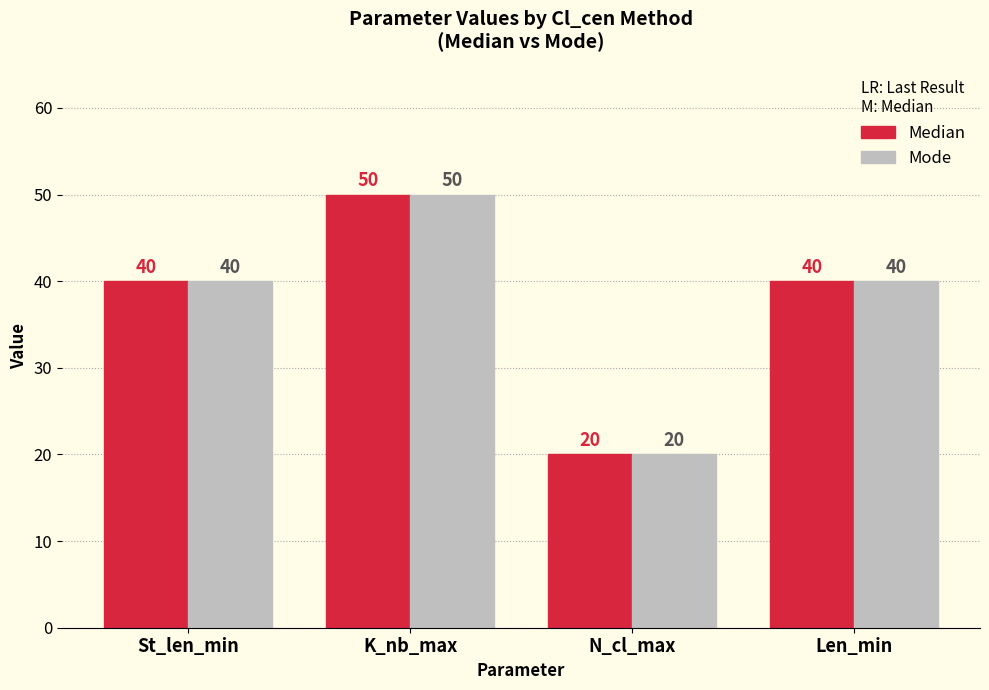

At which category is the sum across all series the highest?

K_nb_max